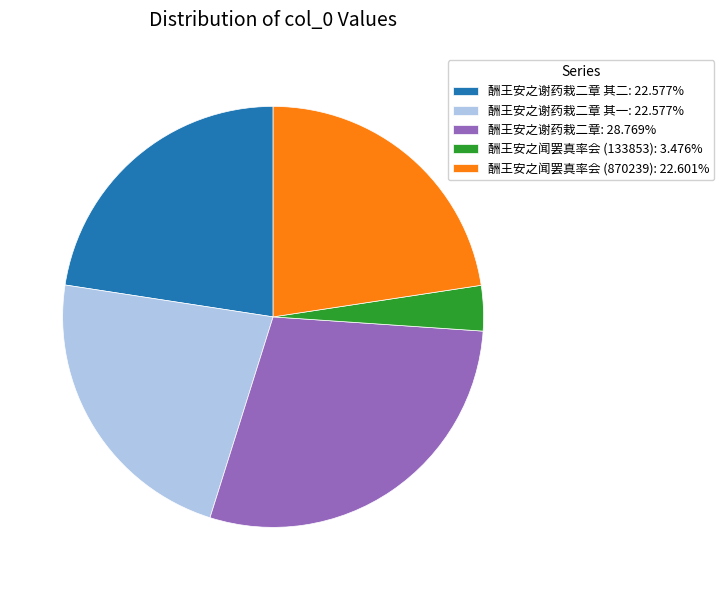

Does any single category account for the majority?

No